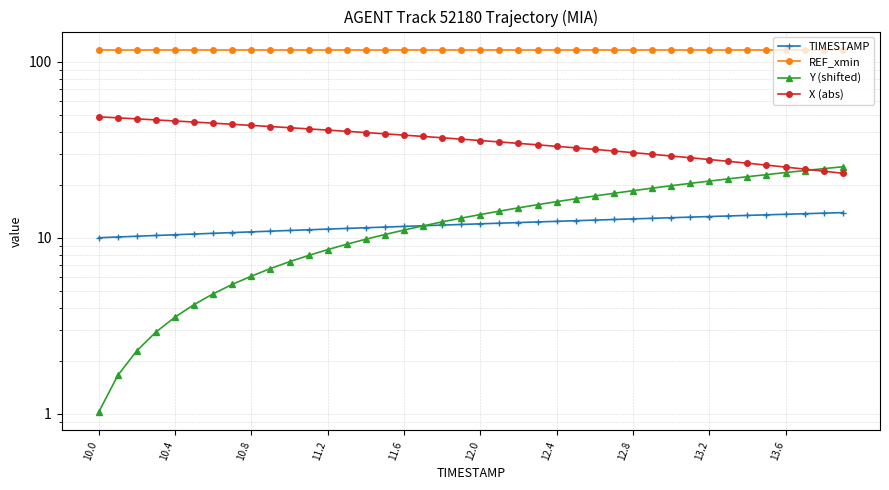

What is the value of the X (abs) point at the 32nd from the left?

28.5